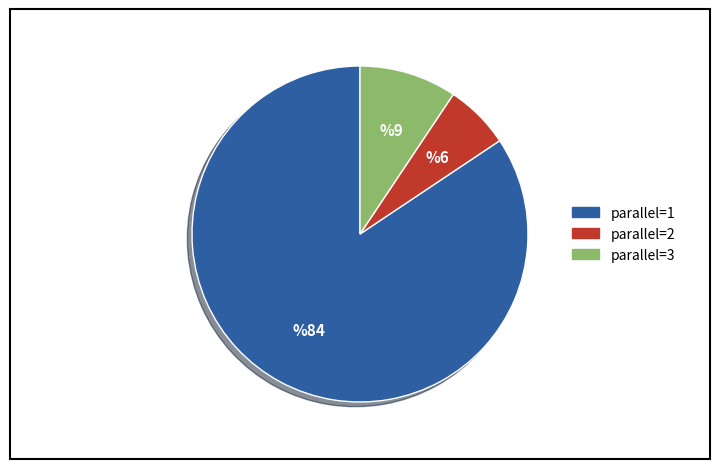

Is there a majority slice in this chart?

Yes